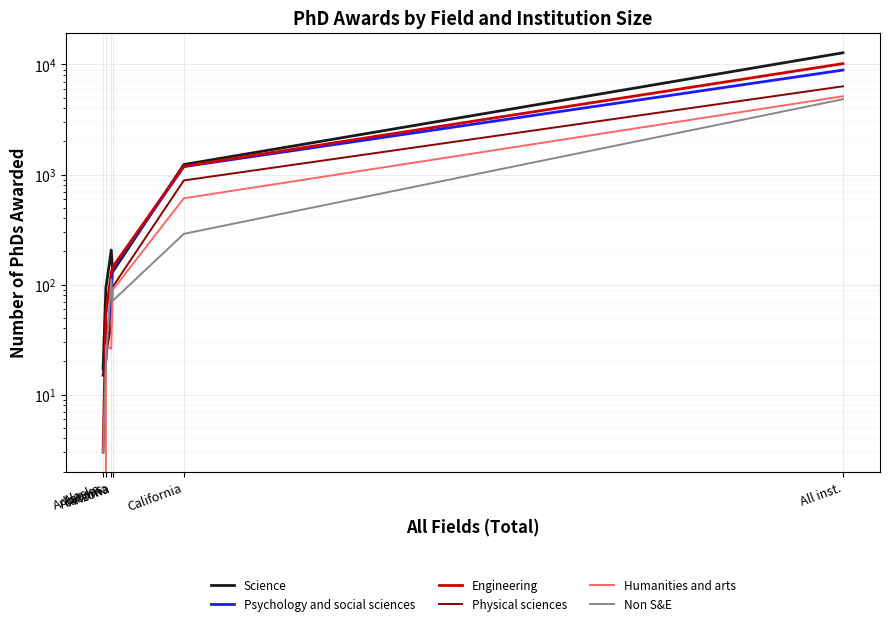

What is the difference between the highest and lowest values at Arkansas?

73